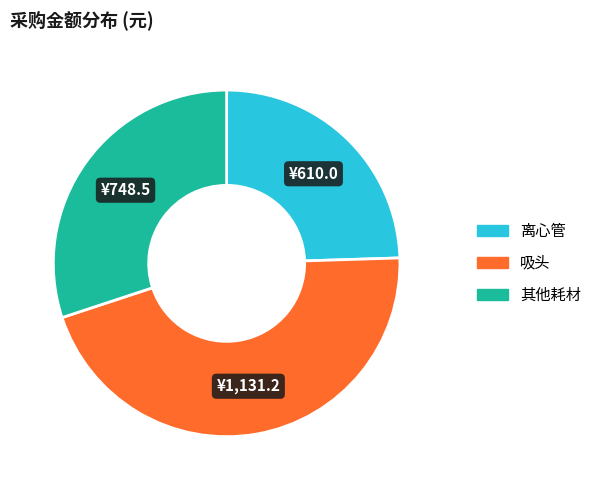

Is there any slice that represents more than half of the pie?

No